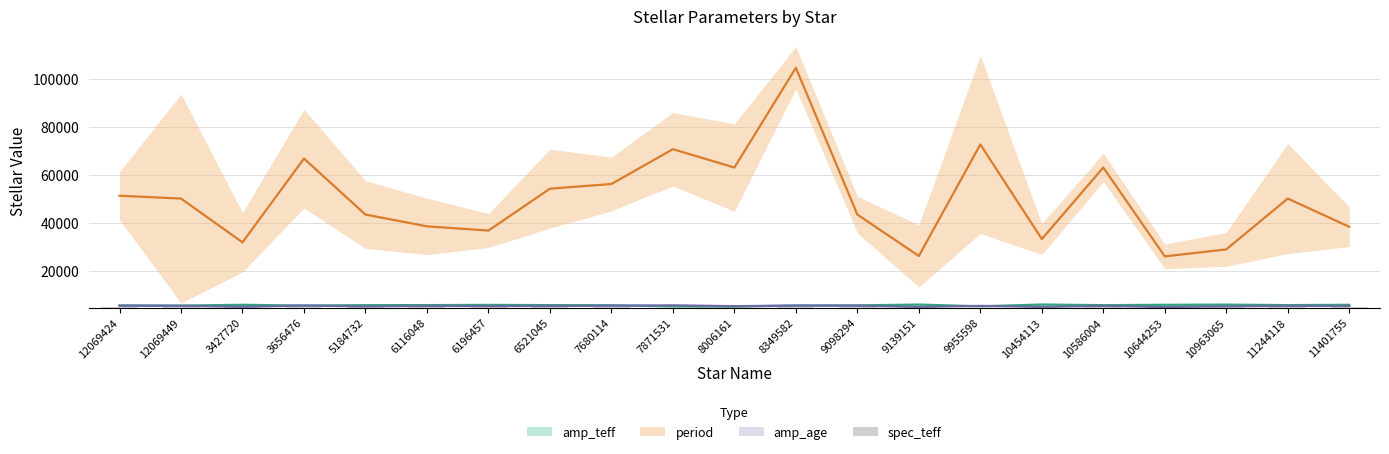

Are the bars grouped side by side (vs. stacked)?

No